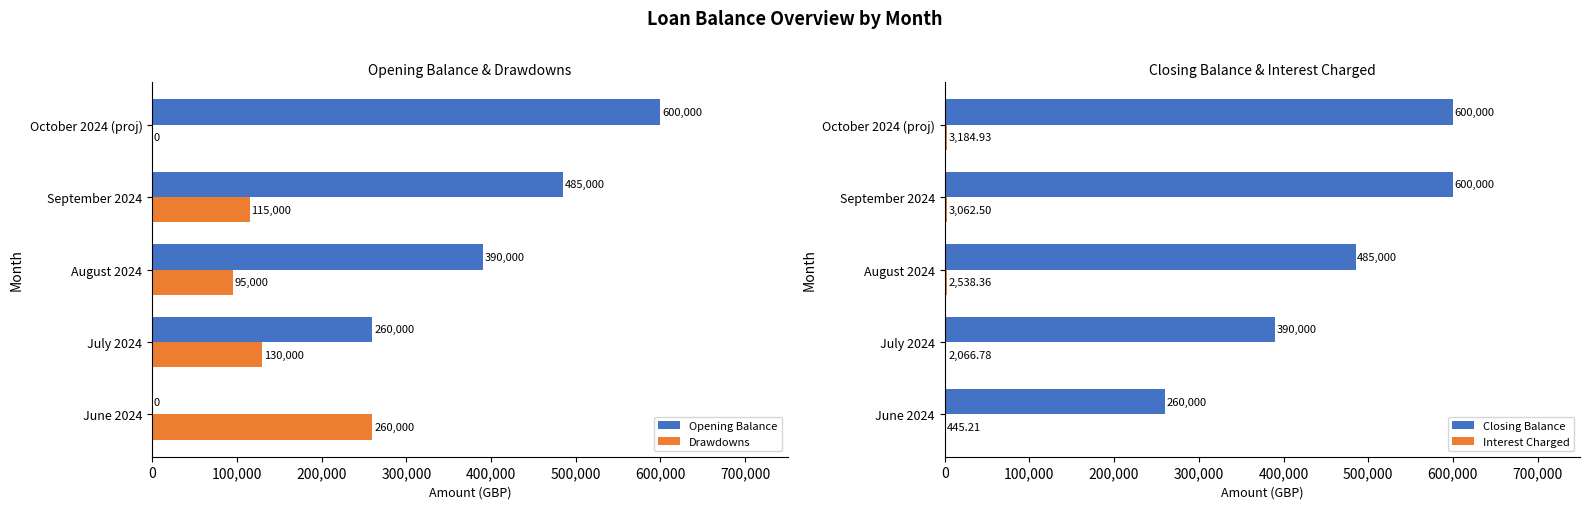

Is it true that Opening Balance equals 229516.7 at October 2024 (proj)?

False